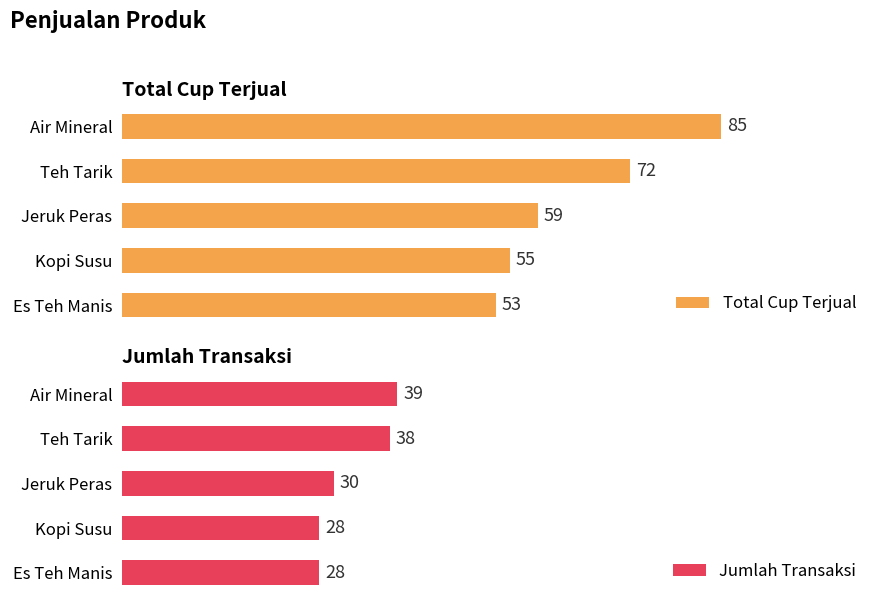

Rank the categories by Total Cup Terjual value from lowest to highest.

Es Teh Manis, Kopi Susu, Jeruk Peras, Teh Tarik, Air Mineral